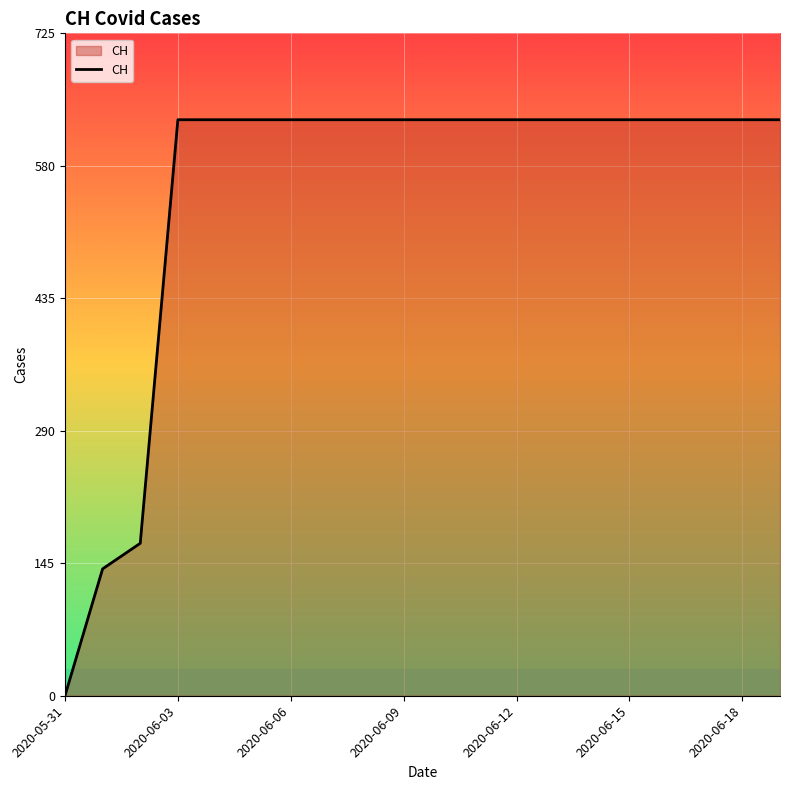

What is the difference between the maximum and minimum values?

631